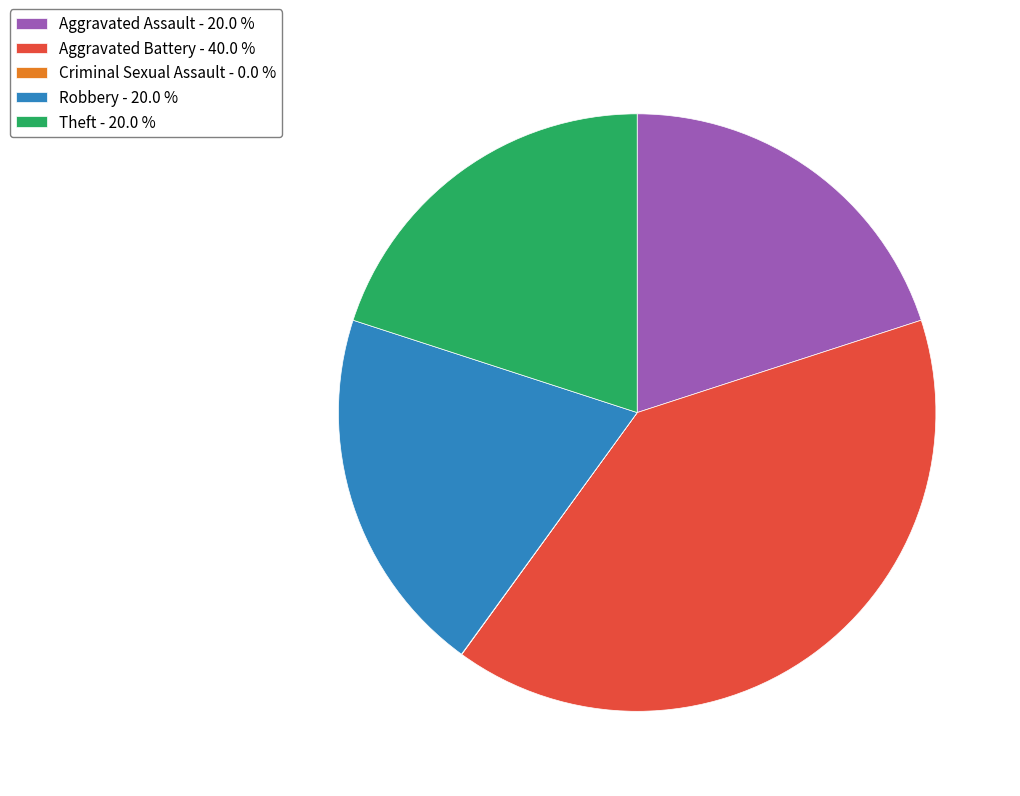

Is Robbery the majority of the pie?

No